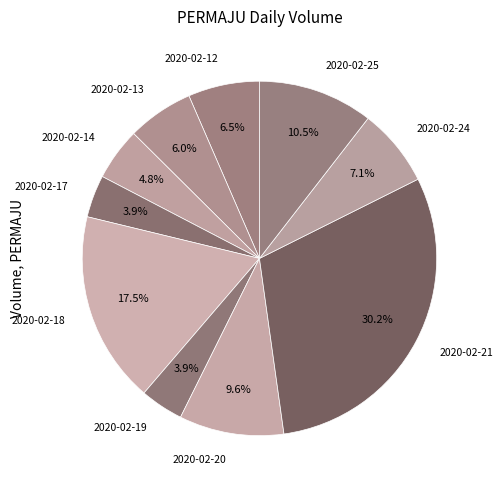

How many segments does this pie chart have?

10